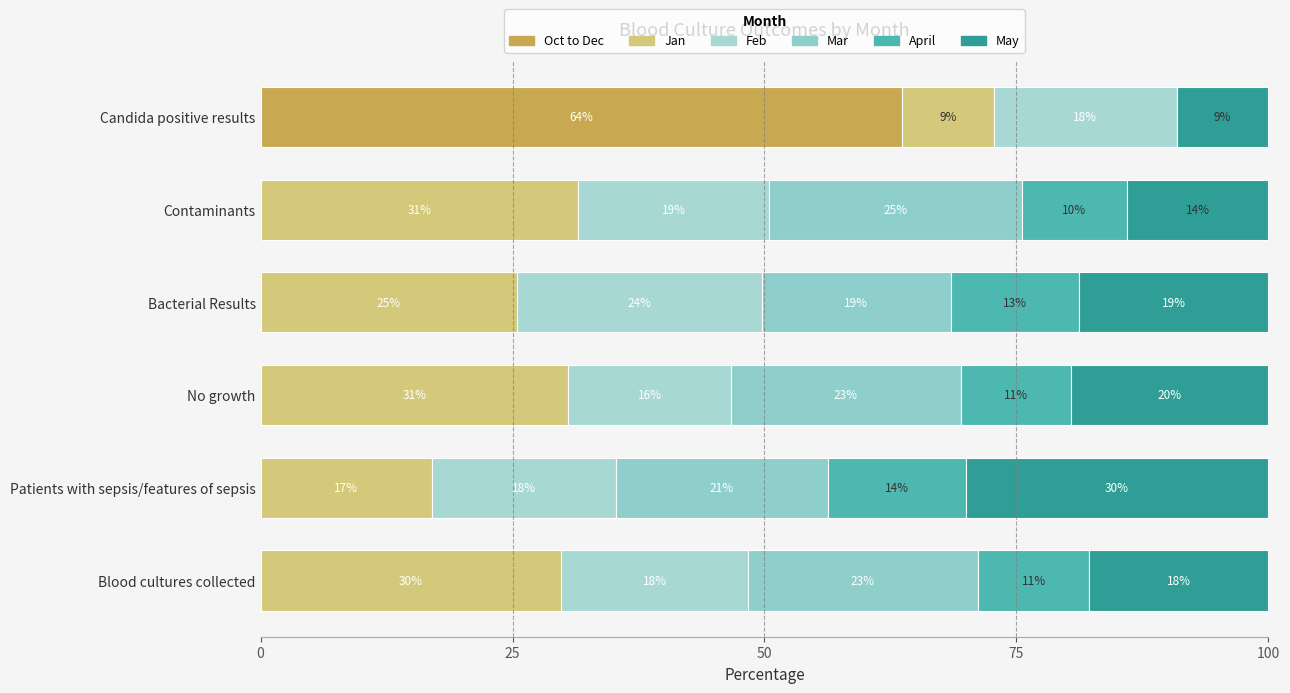

How many distinct data groups are displayed?

6